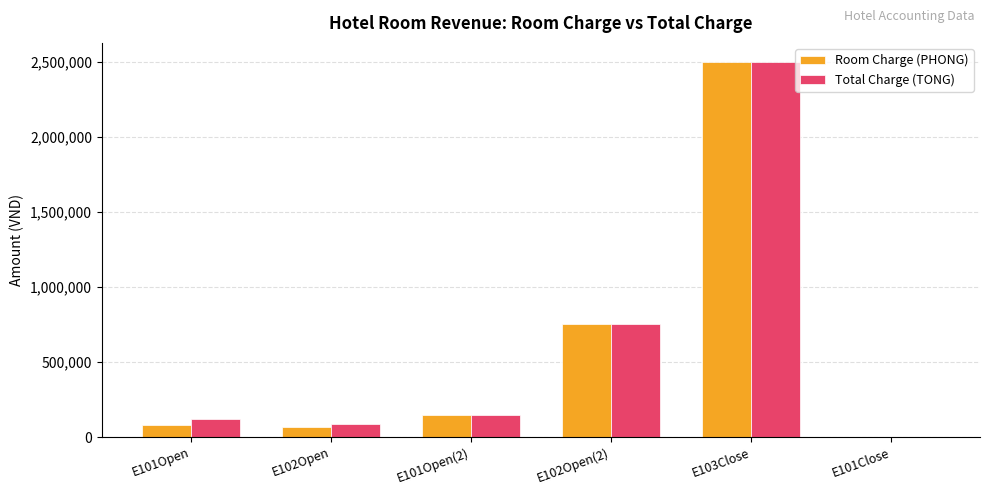

Are the bars grouped side by side (vs. stacked)?

Yes